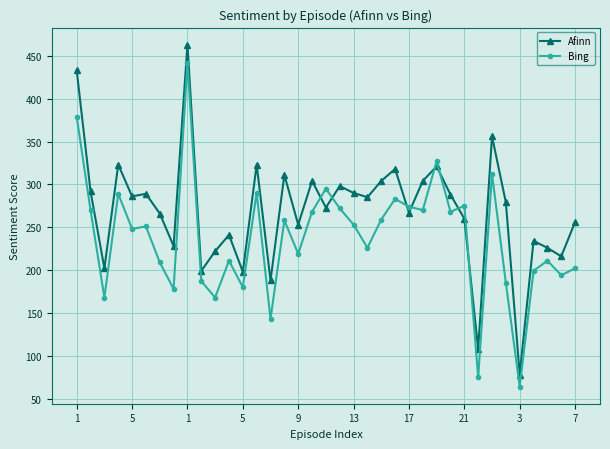

Does the chart display data point markers on the line(s)?

Yes